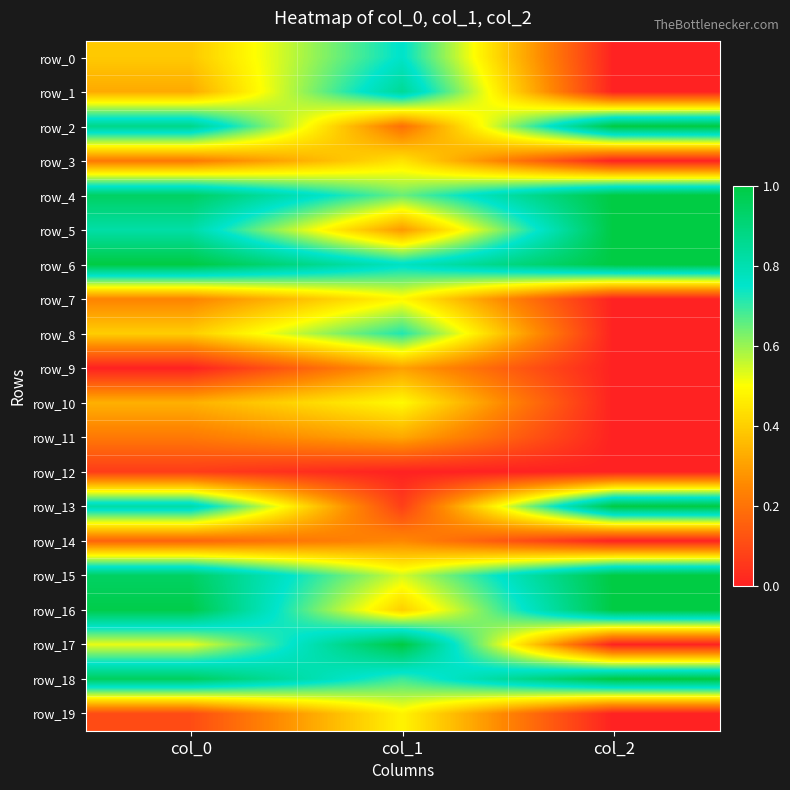

What is the lowest value of the row_13 series?

0.1